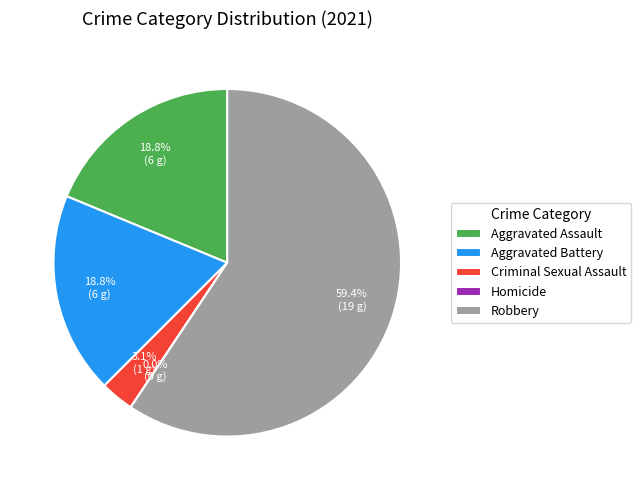

Between Aggravated Assault and Criminal Sexual Assault, which is larger?

Aggravated Assault